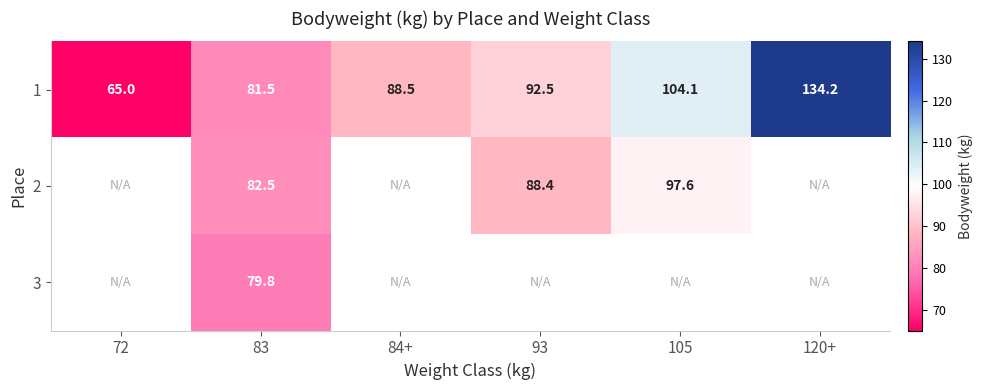

What is the total value across all series at 83?

243.8